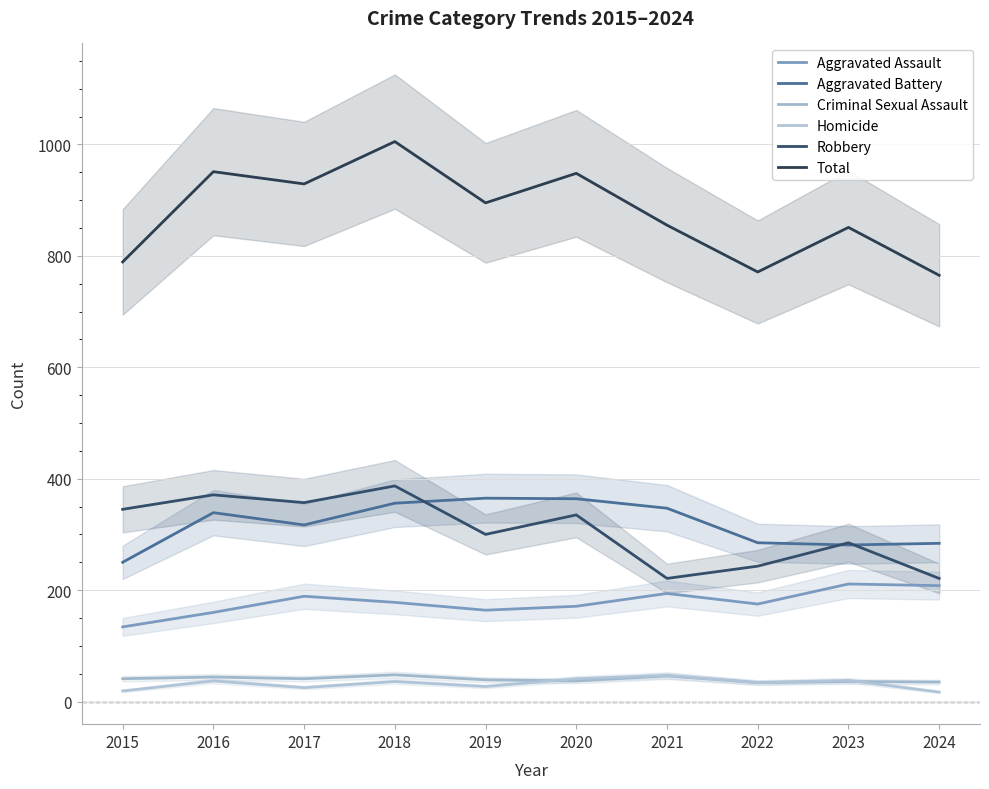

What is the value of the Aggravated Assault point at the 3rd from the left?

189